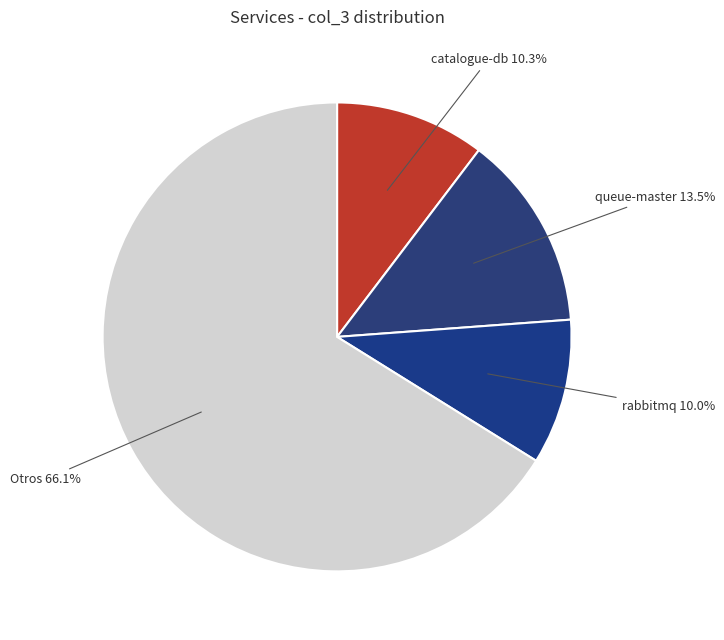

Is there any slice that represents more than half of the pie?

Yes